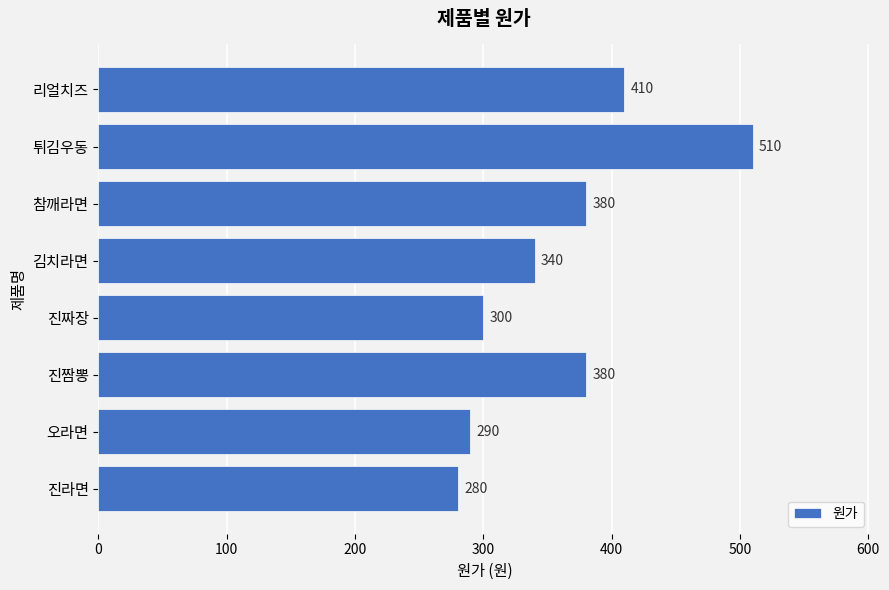

What is the average value?

361